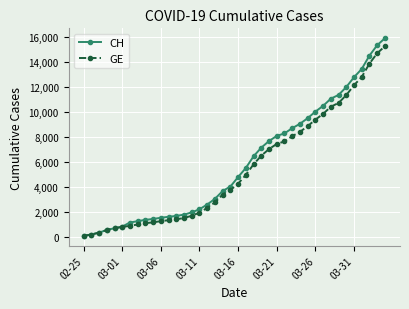

Which series has the widest spread of values?

CH